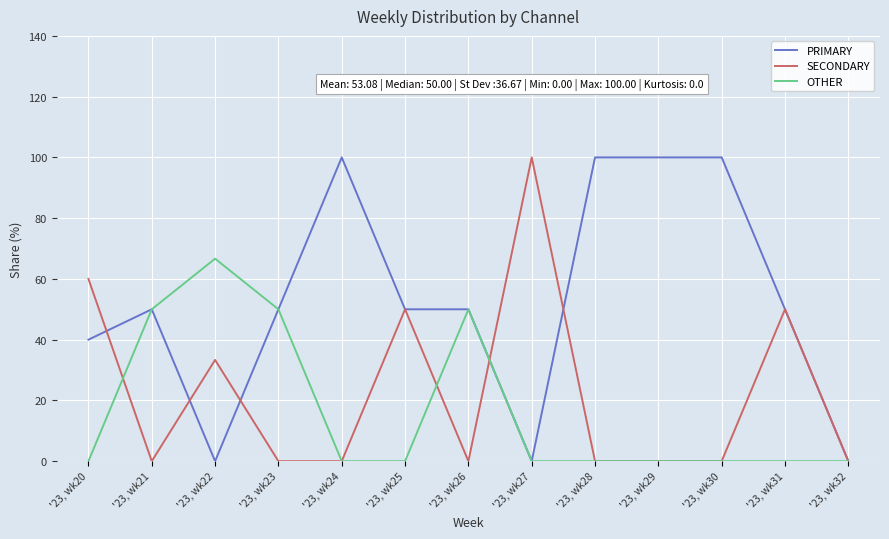

What is the highest value of the SECONDARY series?

100.0